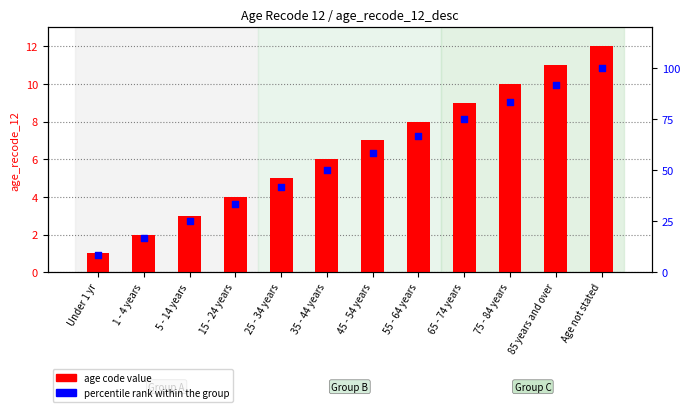

What is the total value across all series at 5 - 14 years?

28.0